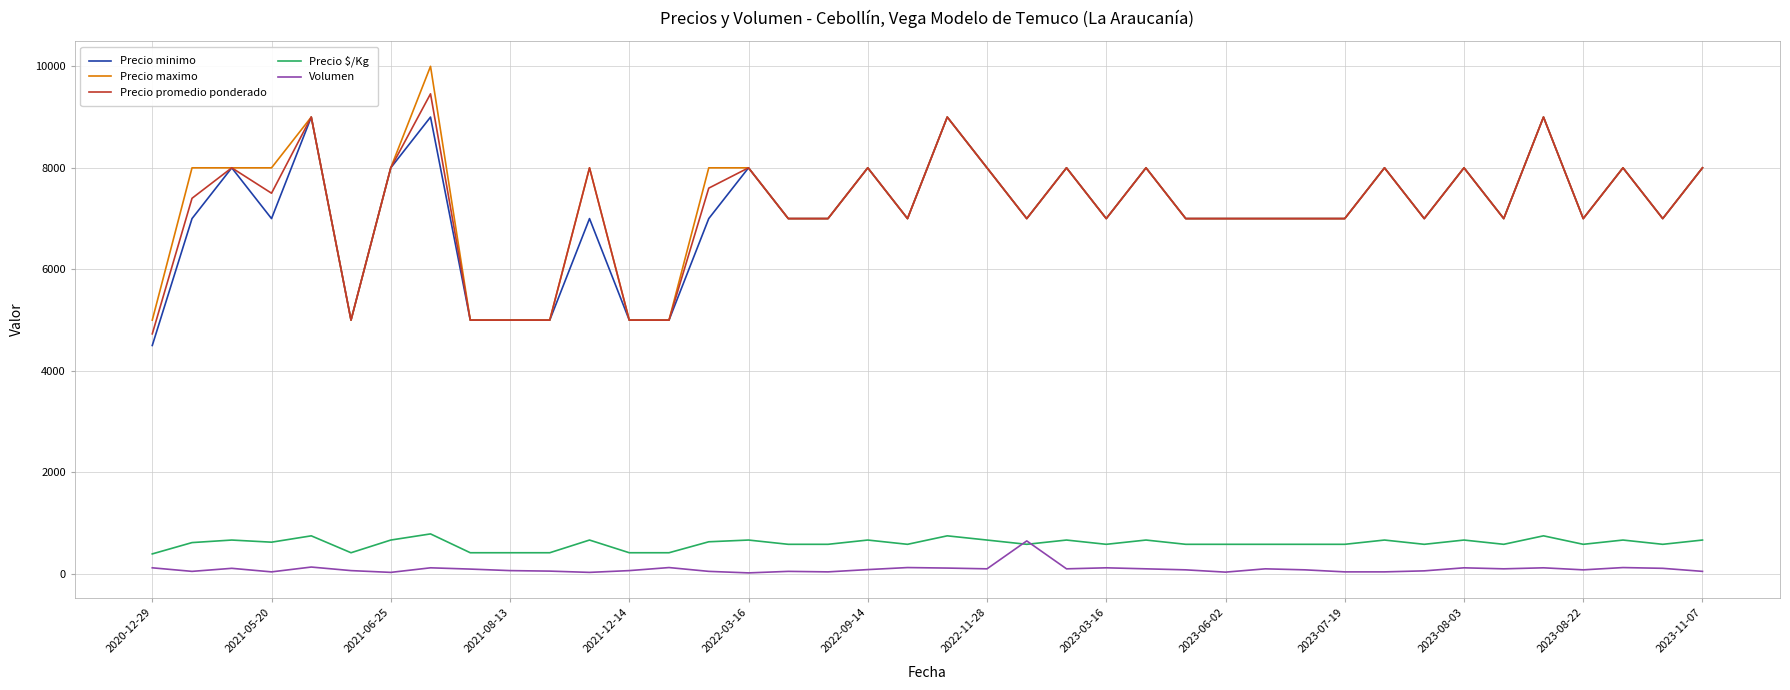

What is the maximum value shown in the chart?

10000